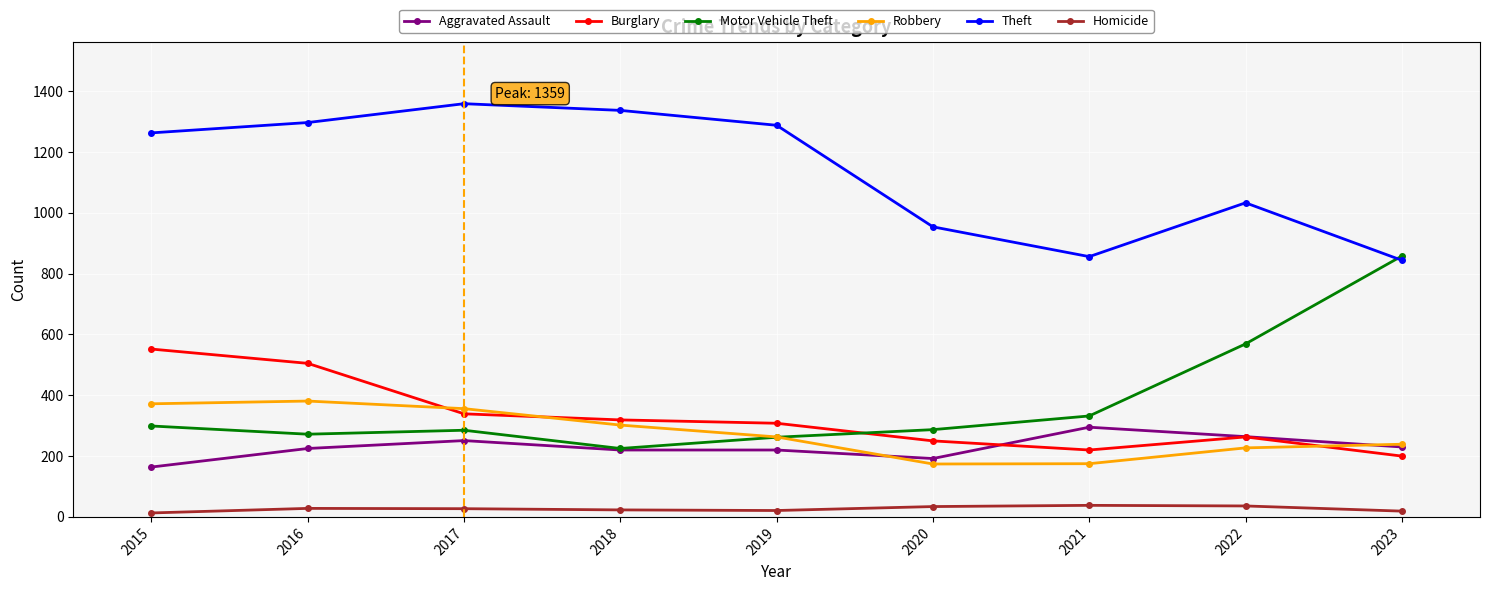

True or false: Theft has more than 1 points higher than both neighbors.

True